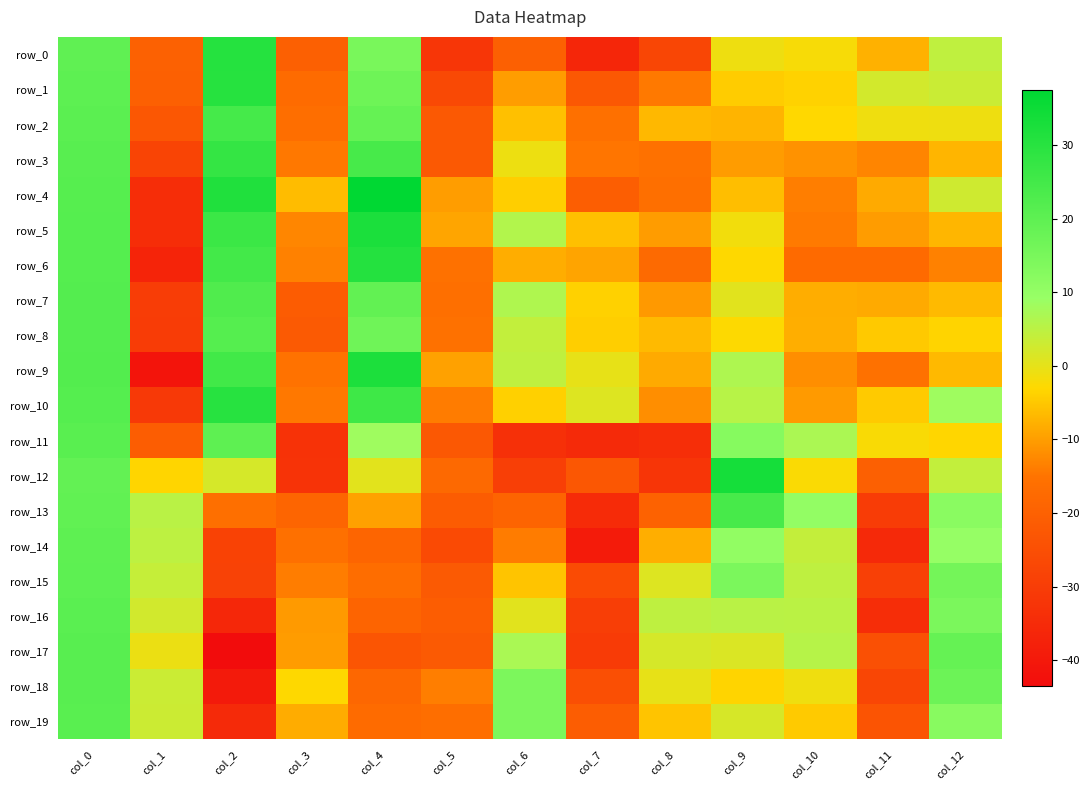

Which label corresponds to the largest value in the chart?

col_4